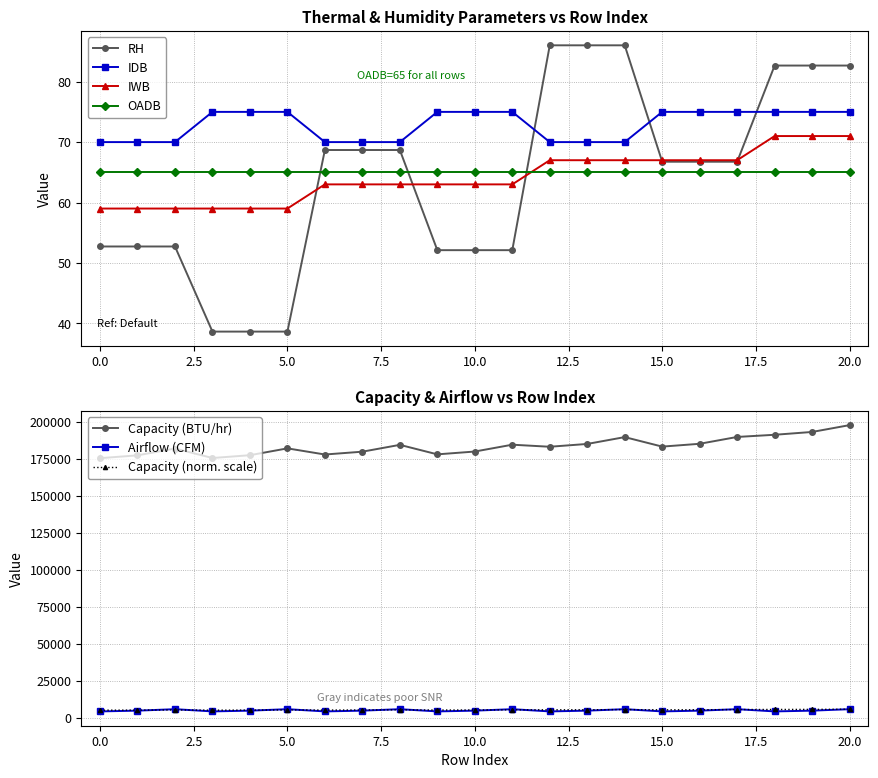

Is it true that IDB equals 32.2 at 5.0?

False